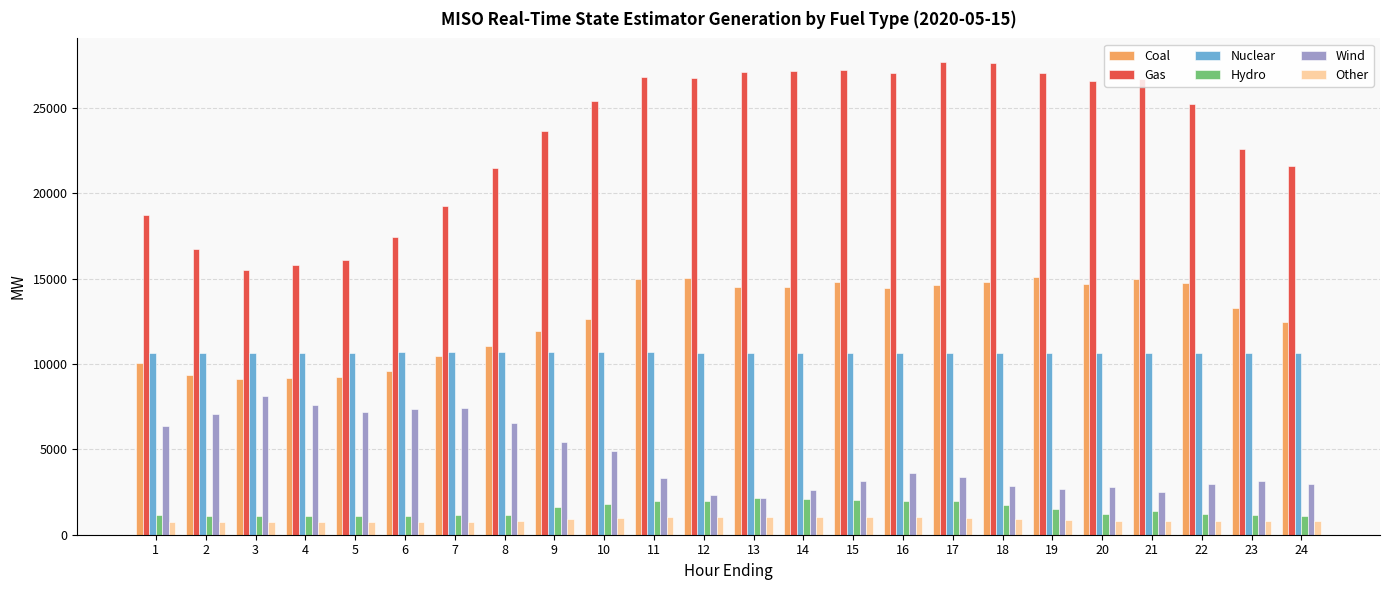

Count the number of categories in the chart.

24